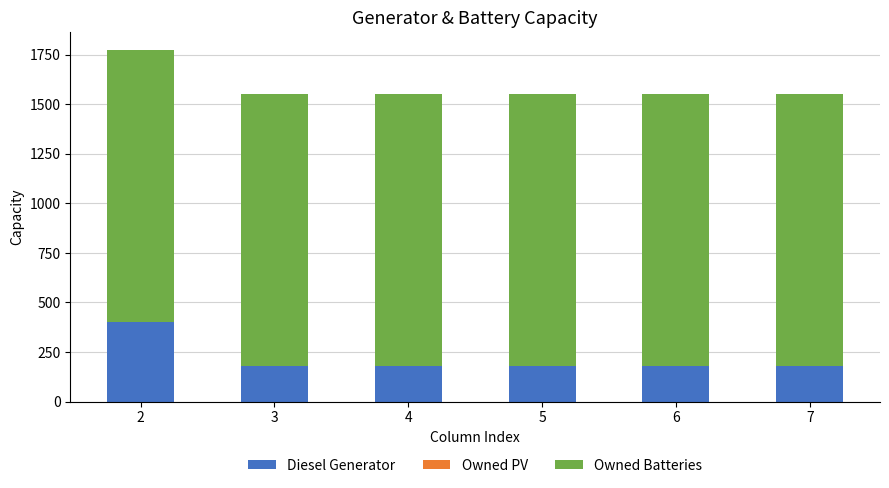

What is the lowest value of the Diesel Generator series?

178